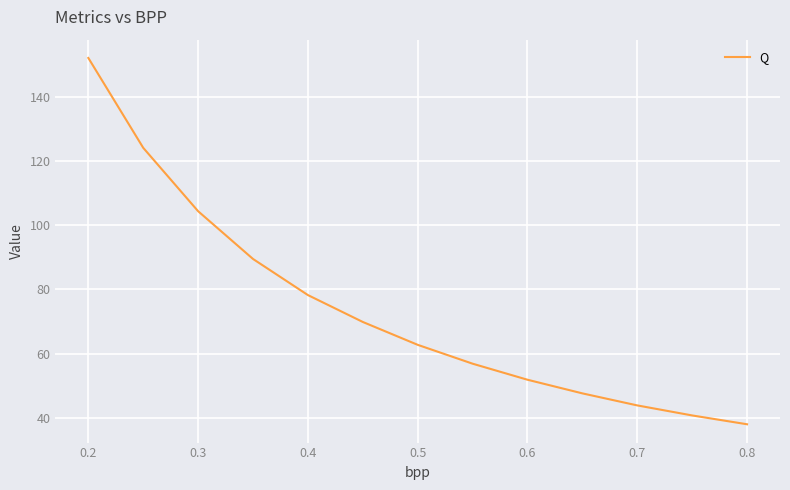

What is the greatest value displayed?

152.1